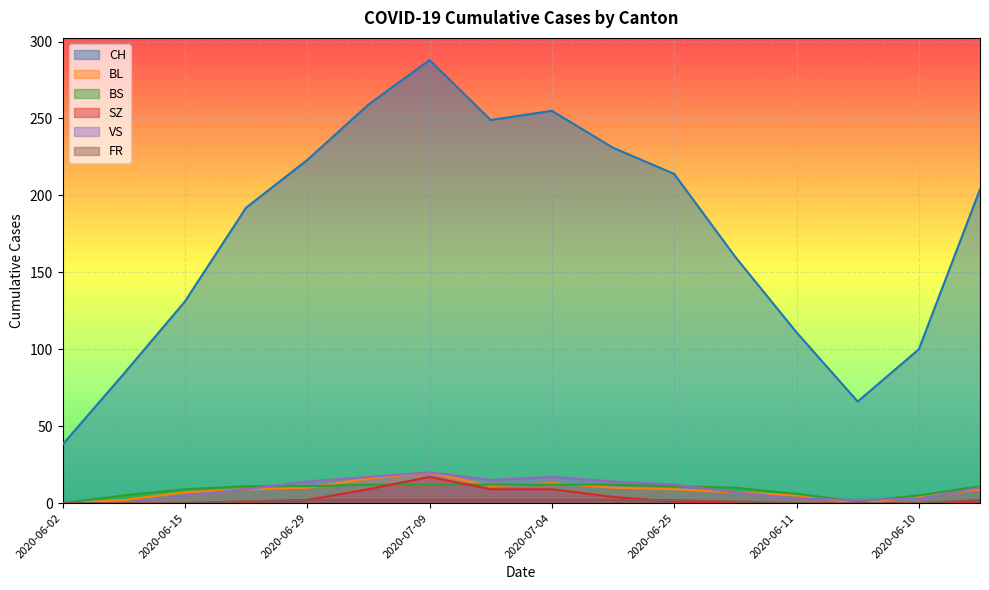

Where is the first local maximum for SZ?

2020-07-09